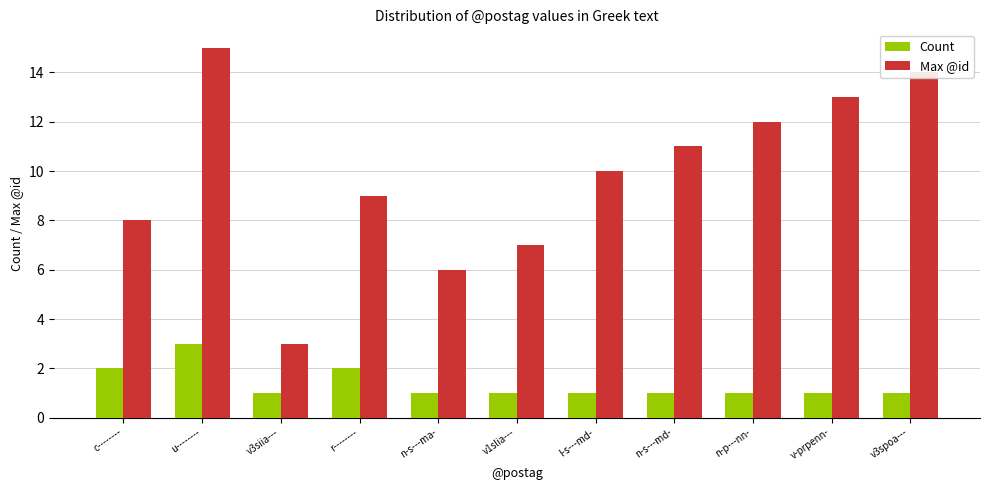

Which series has the largest range (max minus min)?

Max @id